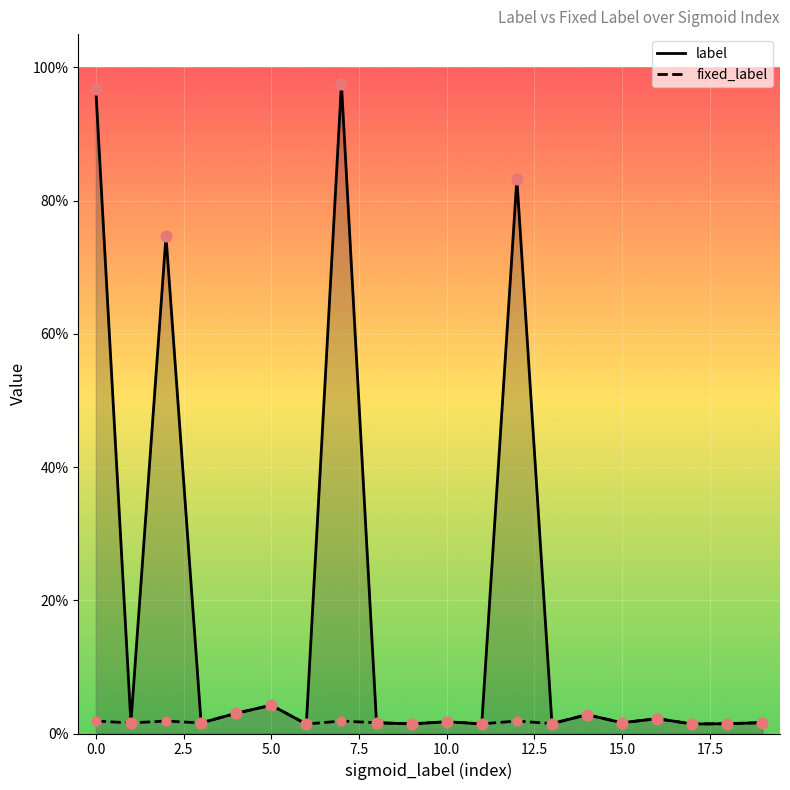

Which series reaches the maximum Y coordinate?

label